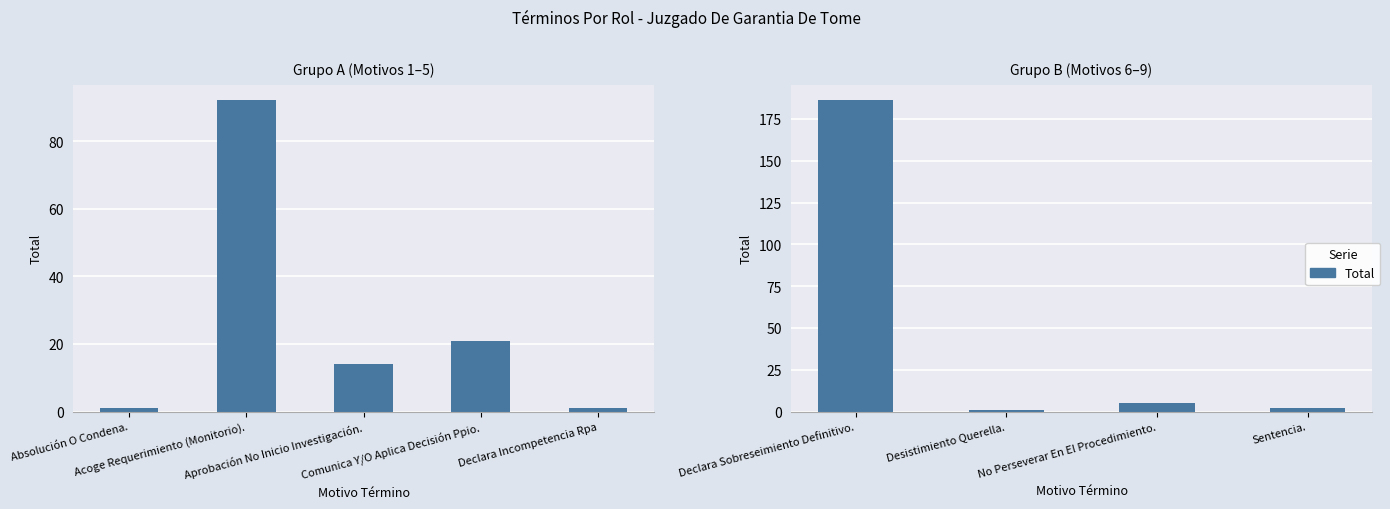

What is the greatest value displayed?

186